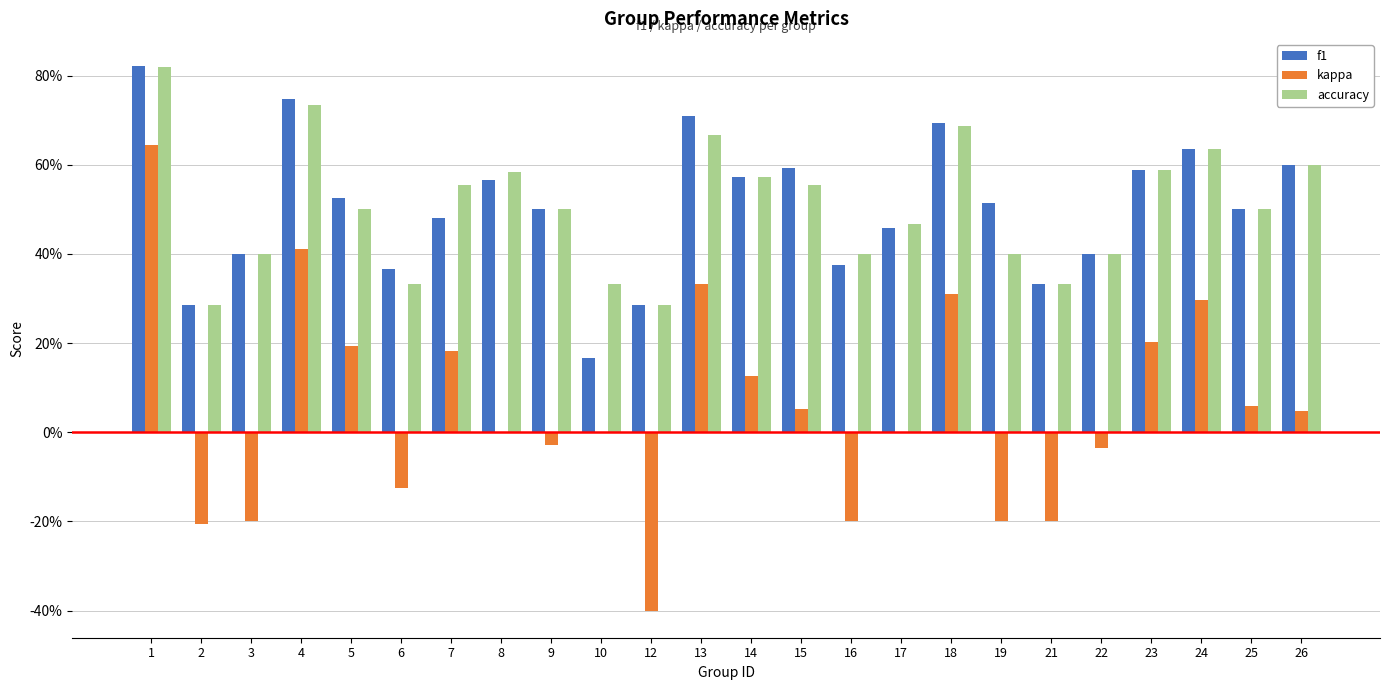

What are all the series names shown in the legend?

f1, kappa, accuracy